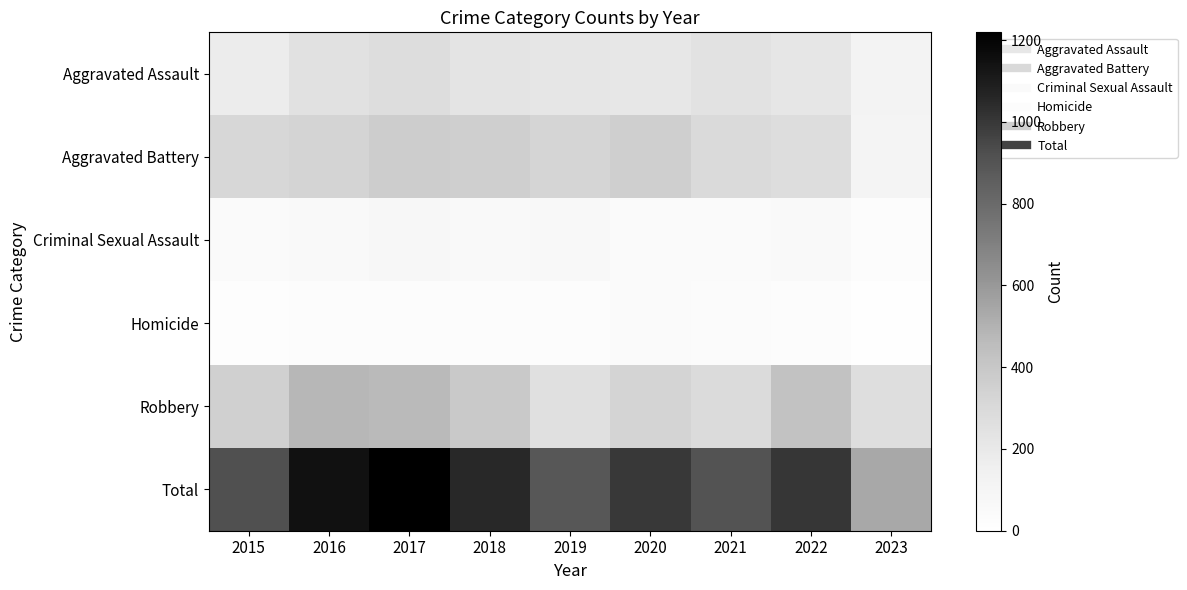

Which has a higher value, 2017 or 2020?

2017